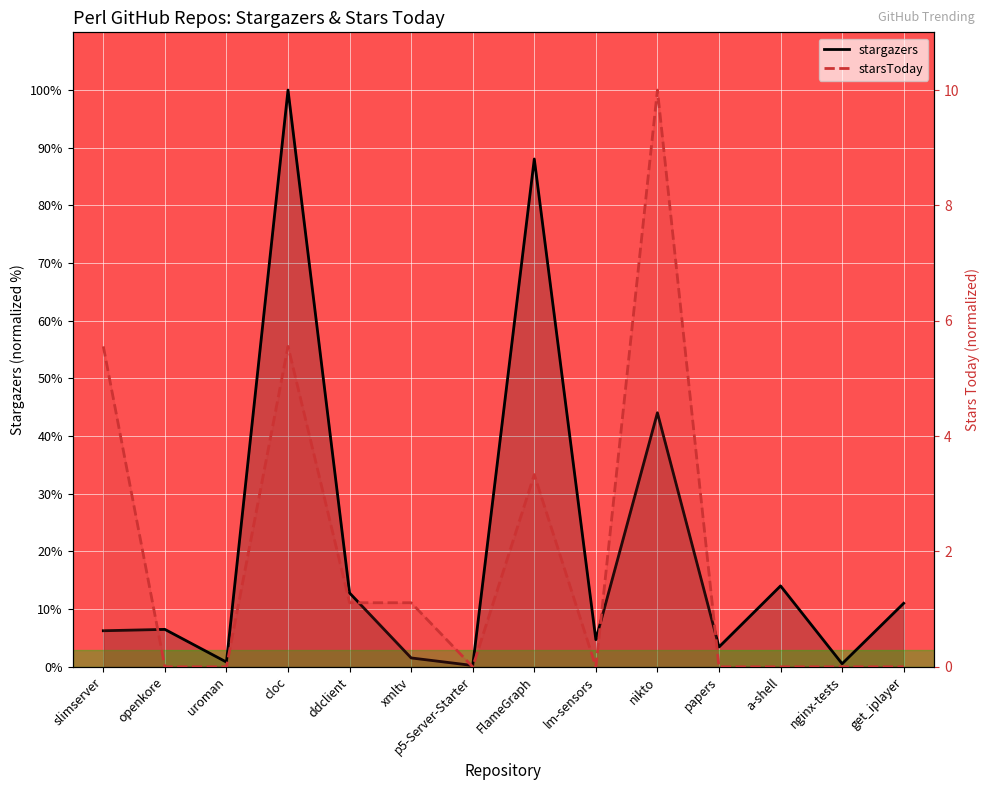

At which label does stargazers first exceed 6?

slimserver